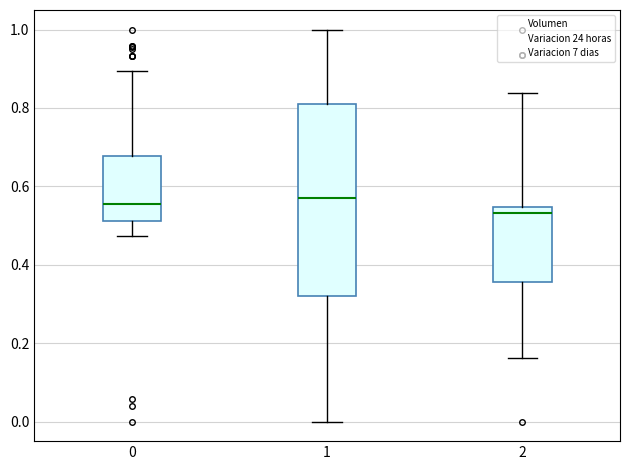

Reading left to right, read every box against the y-axis: the position of its median line, the range the box covers, and the ends of its whiskers. The values are not printed on the chart, so give them approximately, as read against the axis.

0: median 0.56, box 0.52 to 0.68, whiskers 0.48 to 0.90
1: median 0.58, box 0.32 to 0.80, whiskers 0.00 to 1.00
2: median 0.54 (just below the box's upper edge), box 0.36 to 0.54, whiskers 0.16 to 0.84